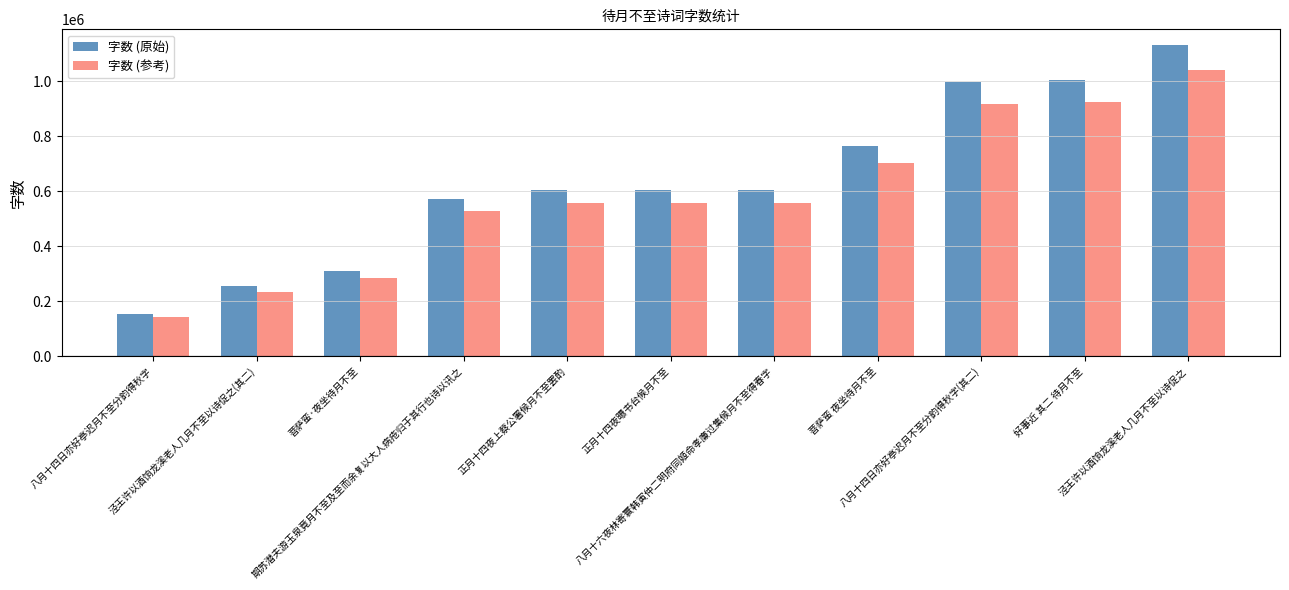

How many groups of bars are there?

11